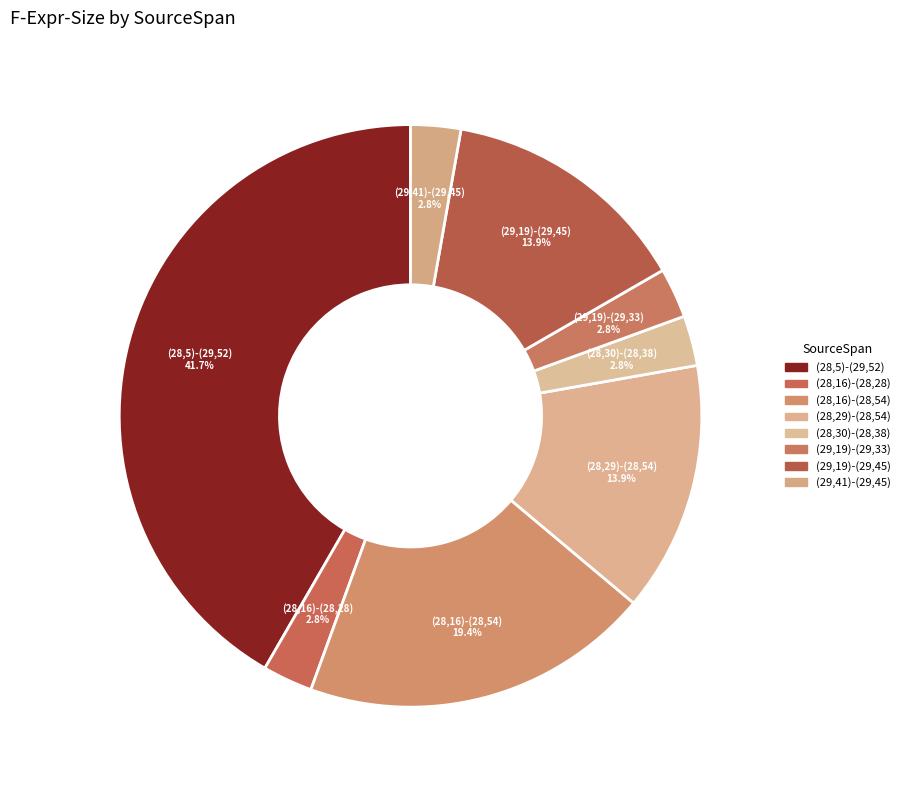

What percentage is the (28,16)-(28,28) slice, to the nearest percent?

3%